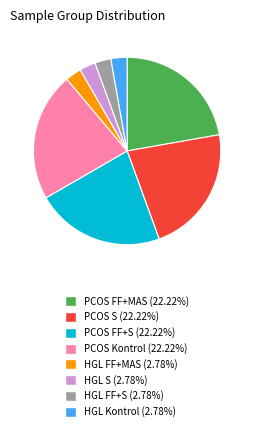

Does PCOS Kontrol (22.22%) represent more than half of the total?

No